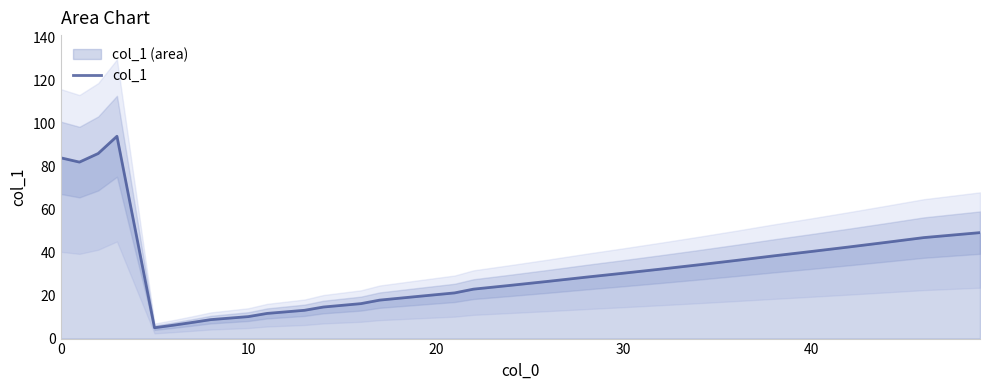

How many values are below 28?

15